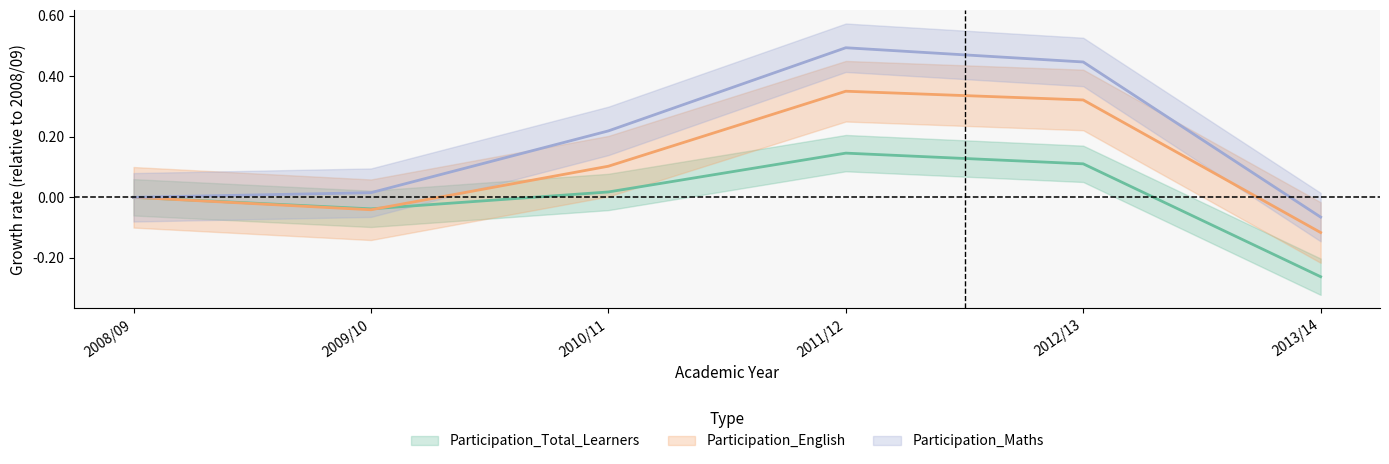

What is the value of the Participation_Total_Learners point at the 5th from the left?

0.1